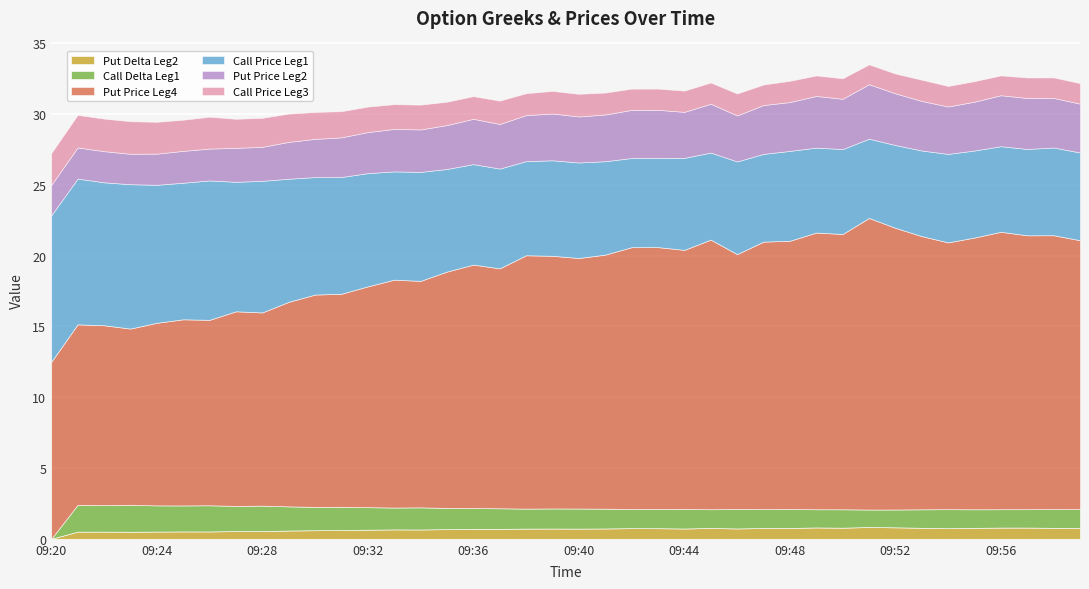

What are all the series names shown in the legend?

Put Delta Leg2, Call Delta Leg1, Put Price Leg4, Call Price Leg1, Put Price Leg2, Call Price Leg3